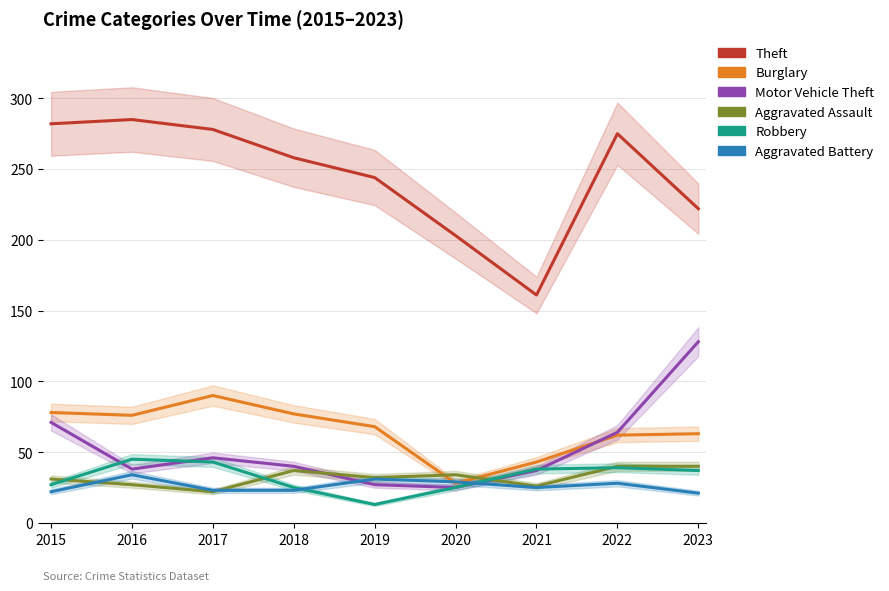

What is the total value across all series at 2022?

508